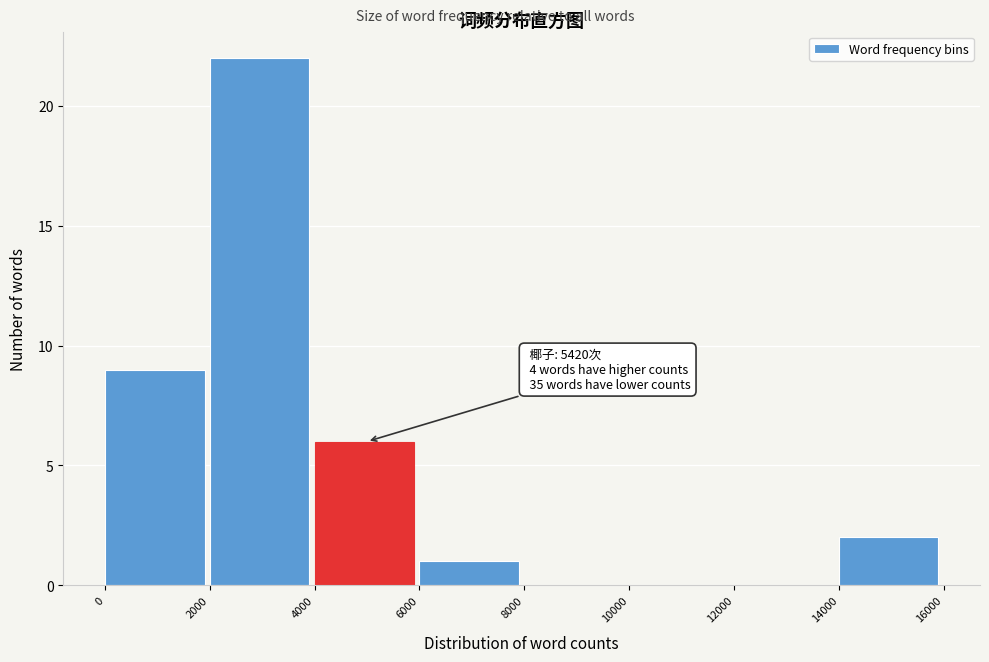

Which range on the x-axis has the tallest bar?

2000 to 4000